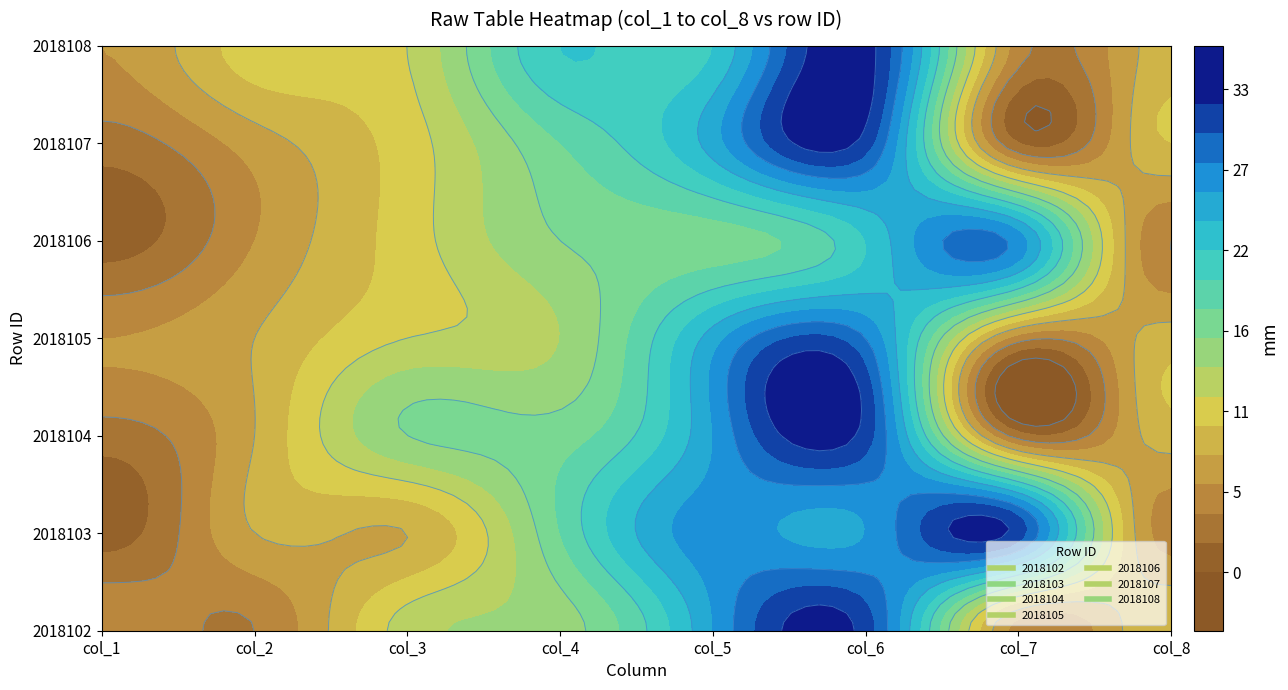

At which category is the sum across all series the highest?

col_6